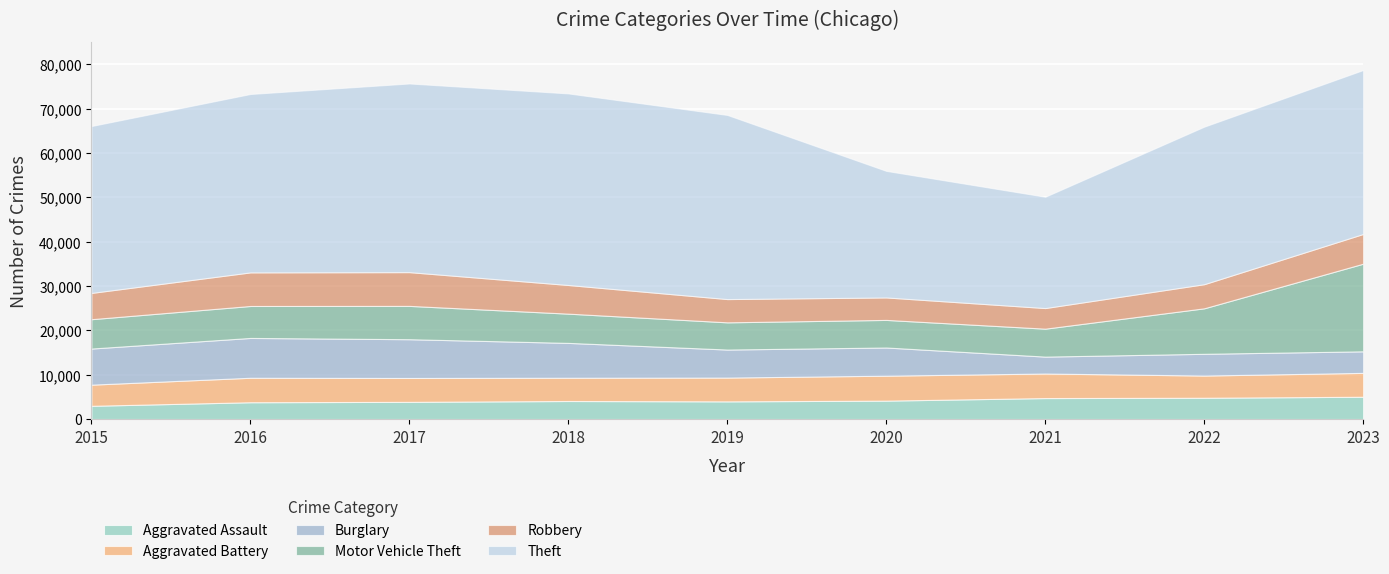

How many lines are shown in the chart?

6